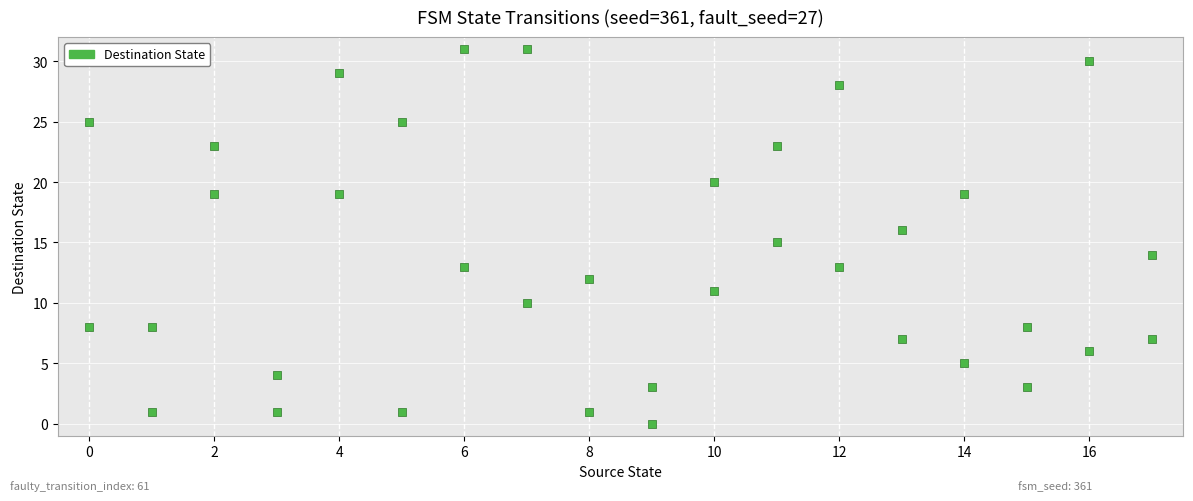

What is the range of X values (max minus min)?

17